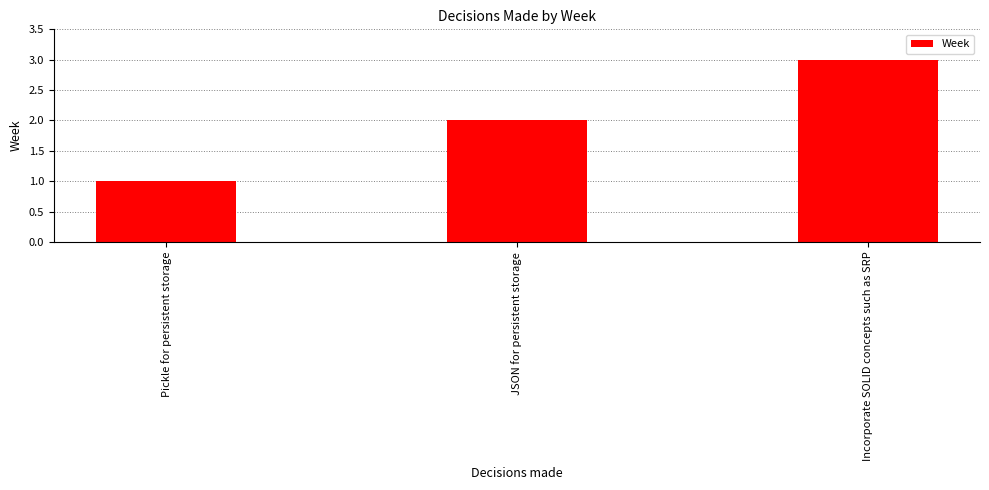

What value does the data have at Incorporate SOLID concepts such as SRP?

3